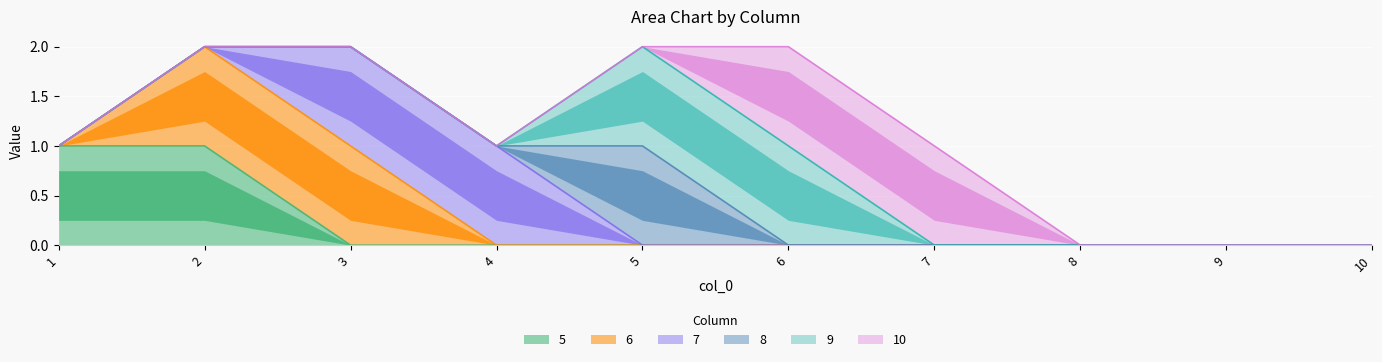

Where is the first local maximum for 8?

5